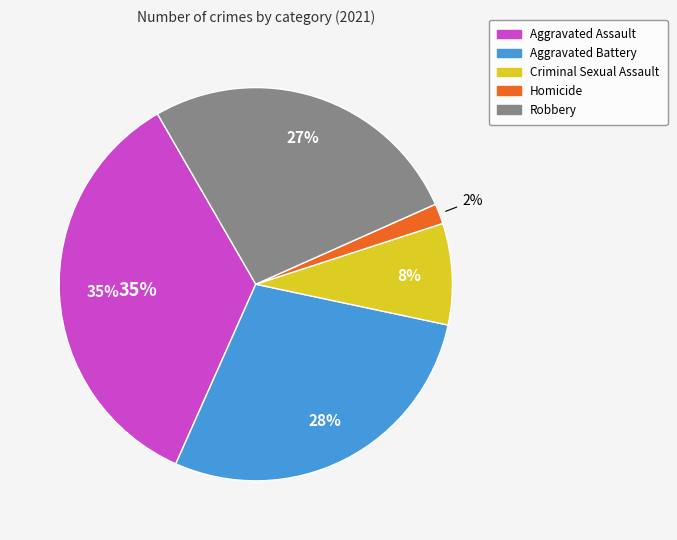

True or false: Robbery accounts for 27% of the total.

True